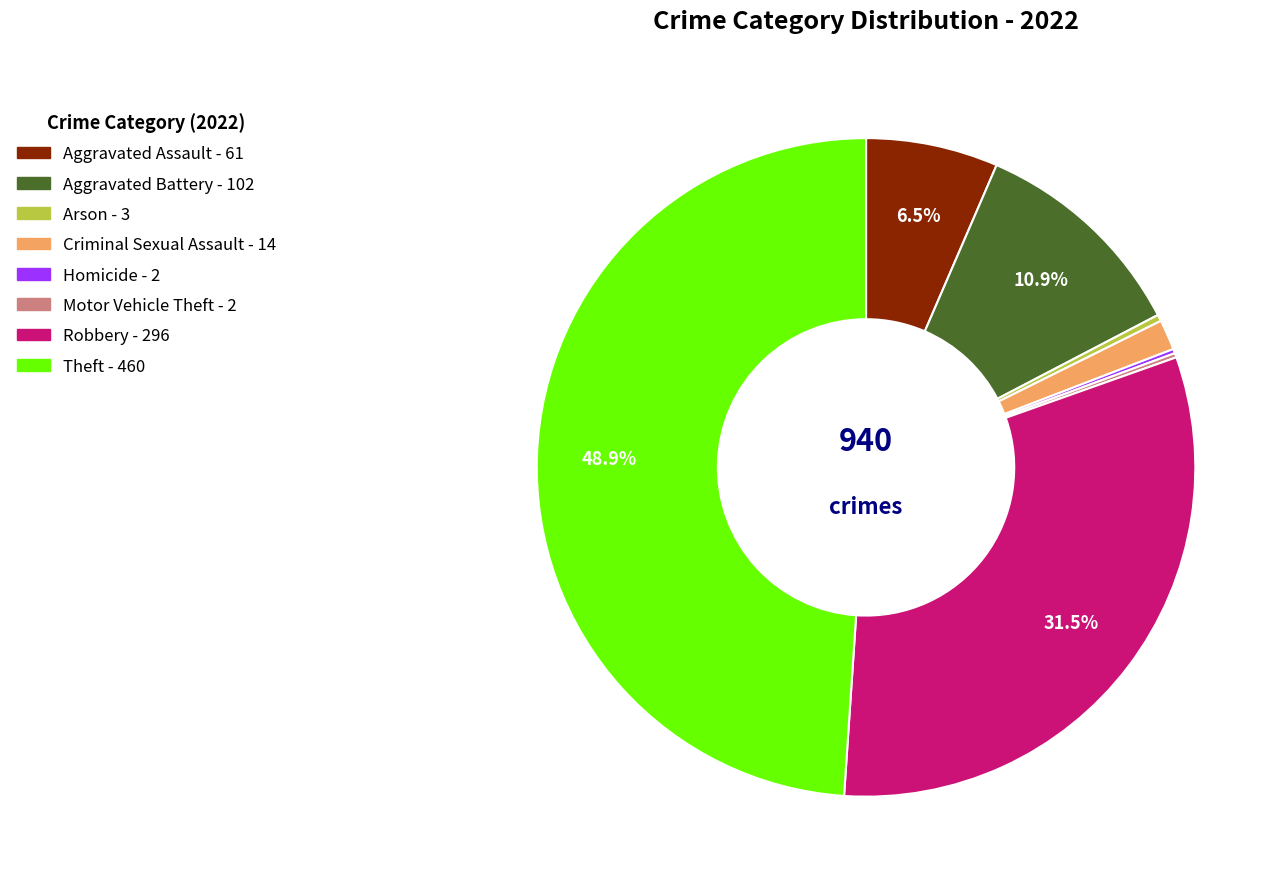

What percentage do Robbery and Theft together represent?

80.4%